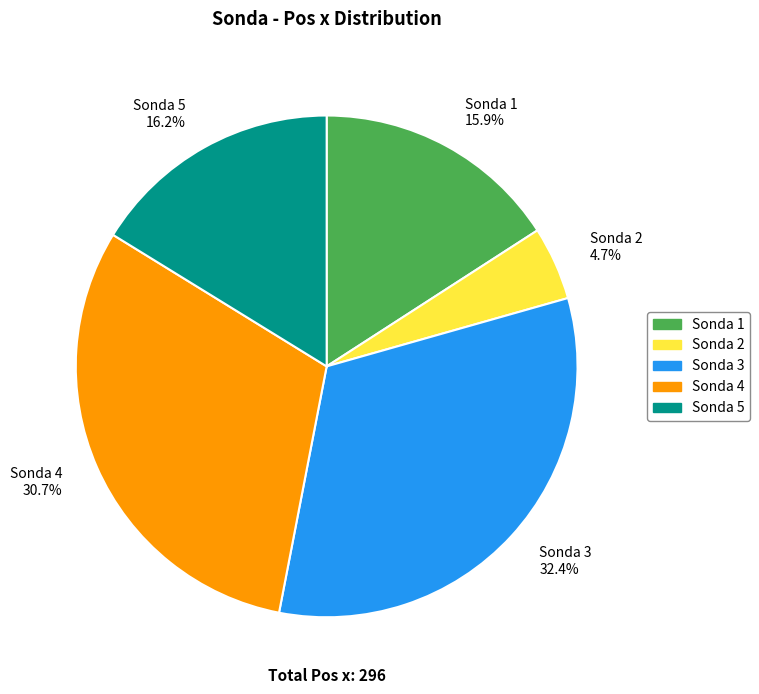

Which slice is the largest?

Sonda 3